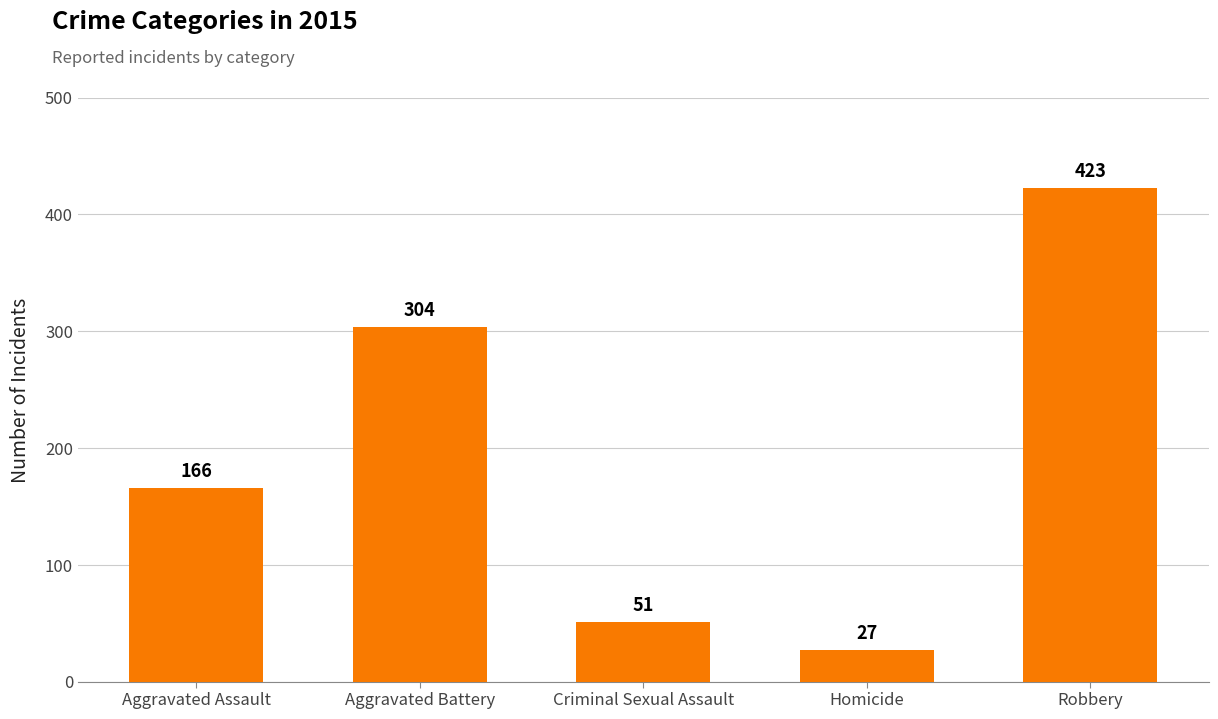

What is the value of the 4th bar from the left?

27